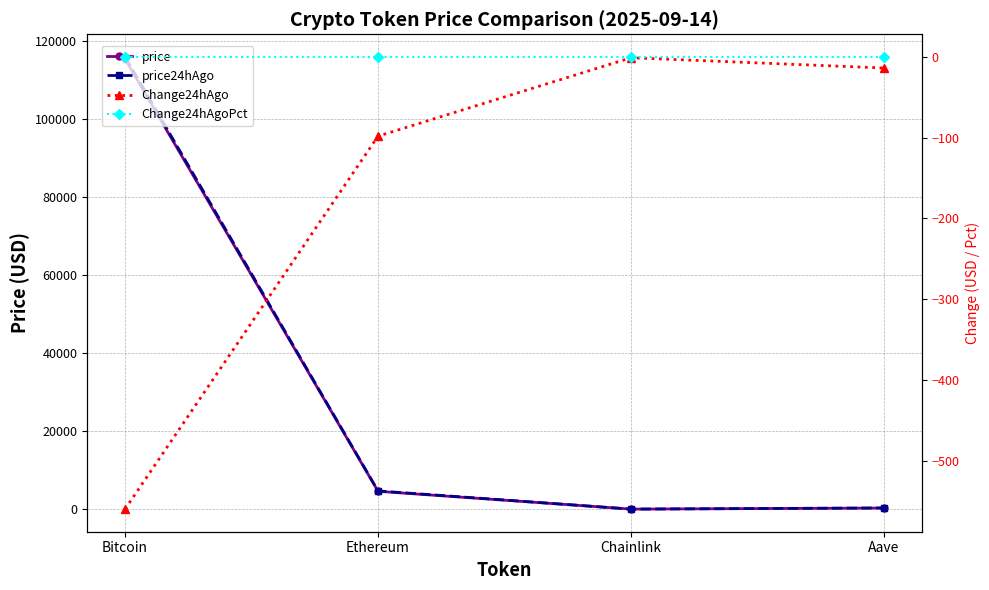

Which series has the widest spread of values?

price24hAgo